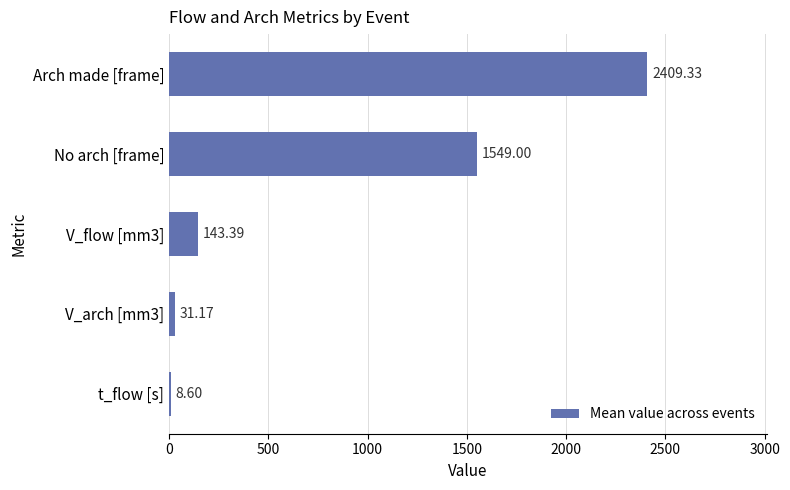

What is the sum of the values at t_flow [s] and Arch made [frame]?

2417.9